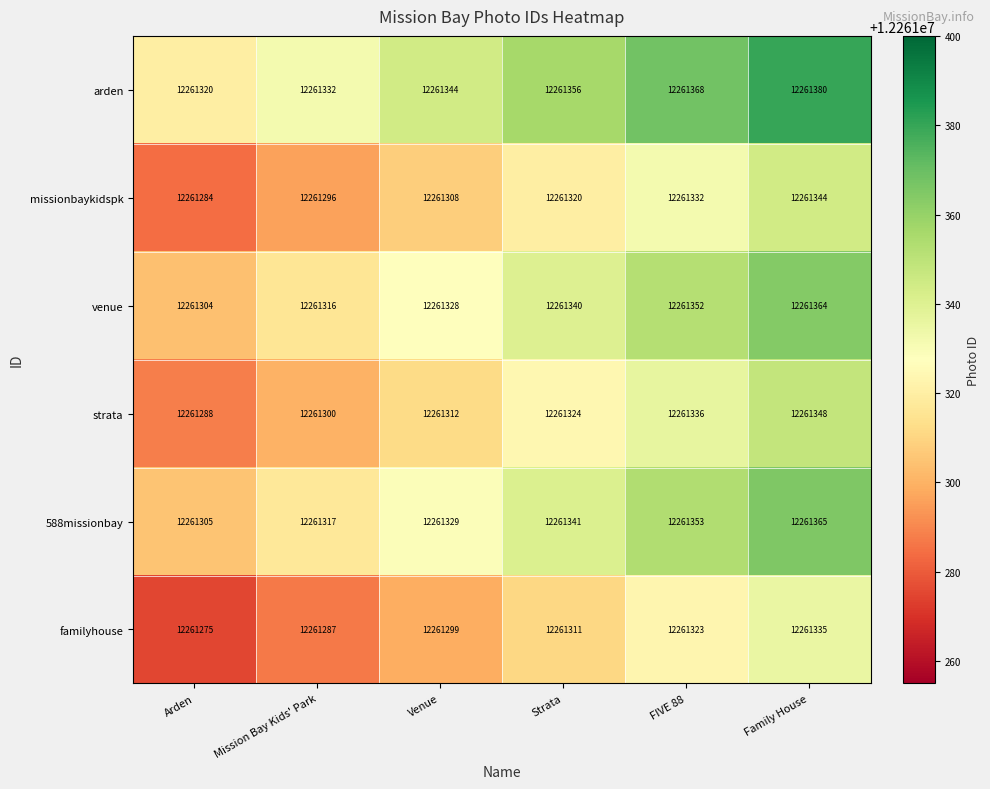

What is the total value across all series at Arden?

73567776